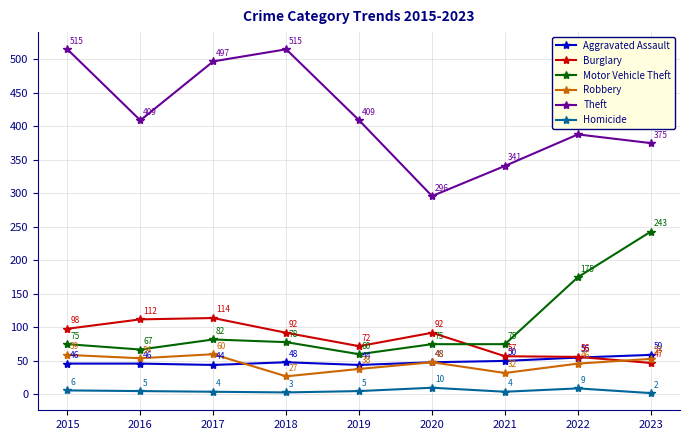

True or false: Robbery has more than 0 interior local peaks.

True